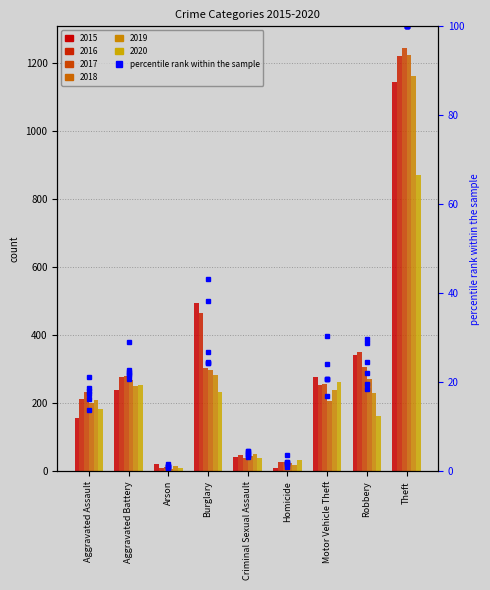

Rank the categories by value from highest to lowest.

Theft, Burglary, Robbery, Motor Vehicle Theft, Aggravated Battery, Aggravated Assault, Criminal Sexual Assault, Arson, Homicide